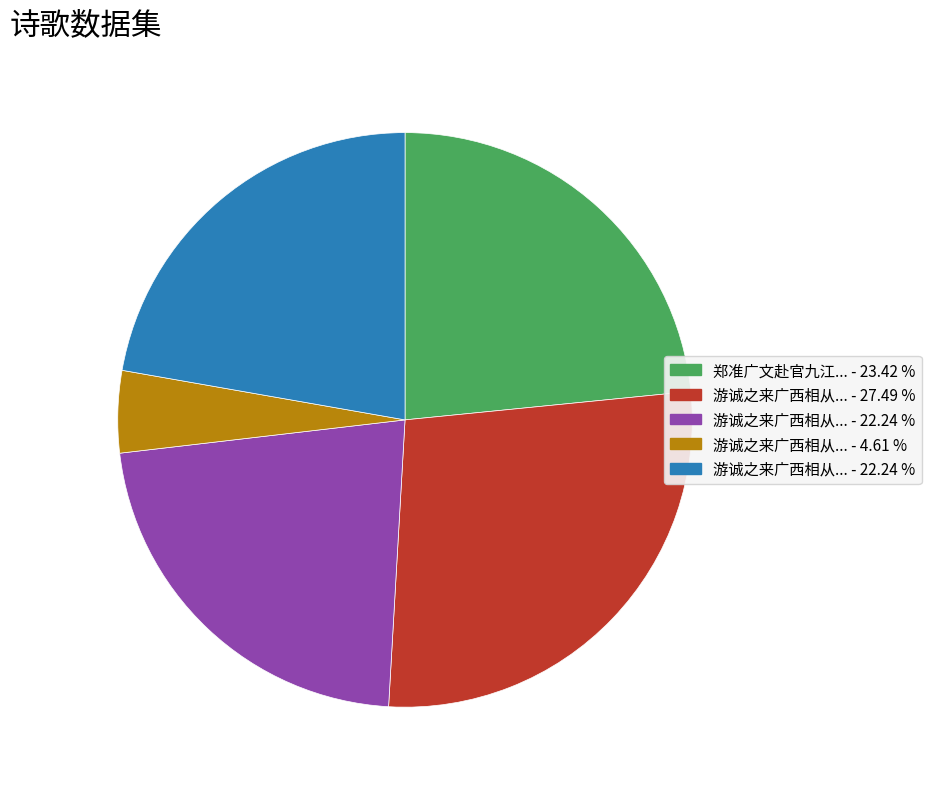

Is there any slice that represents more than half of the pie?

No